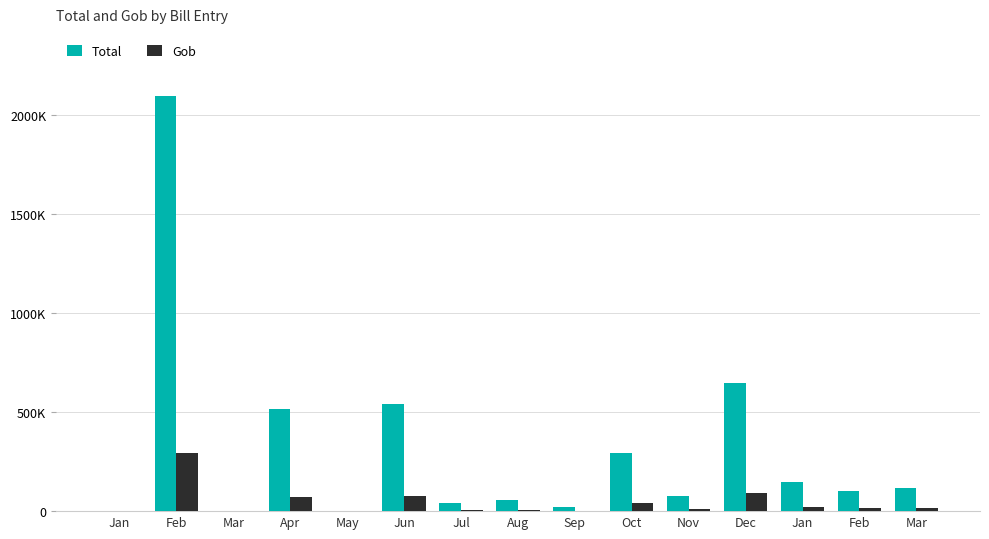

Reading right to left, list all the values displayed in this chart.

Total: 116168.6	100000.0	149513.3	646599.0	74756.6	291541.9	19982.9	57008.7	42362.1	538980.3	0.0	517355.2	0.0	2094398.8	0.0
Gob: 16263.6	14000.0	20931.9	90523.9	10465.9	40815.9	2797.6	7981.2	5930.7	75457.2	0.0	72429.7	0.0	293215.8	0.0